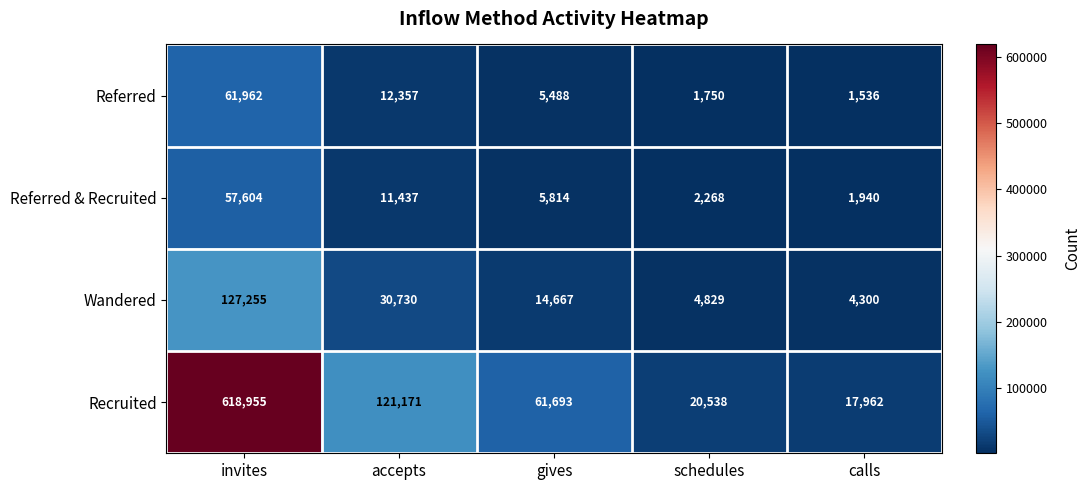

At which label is Referred & Recruited closest to 29772?

accepts